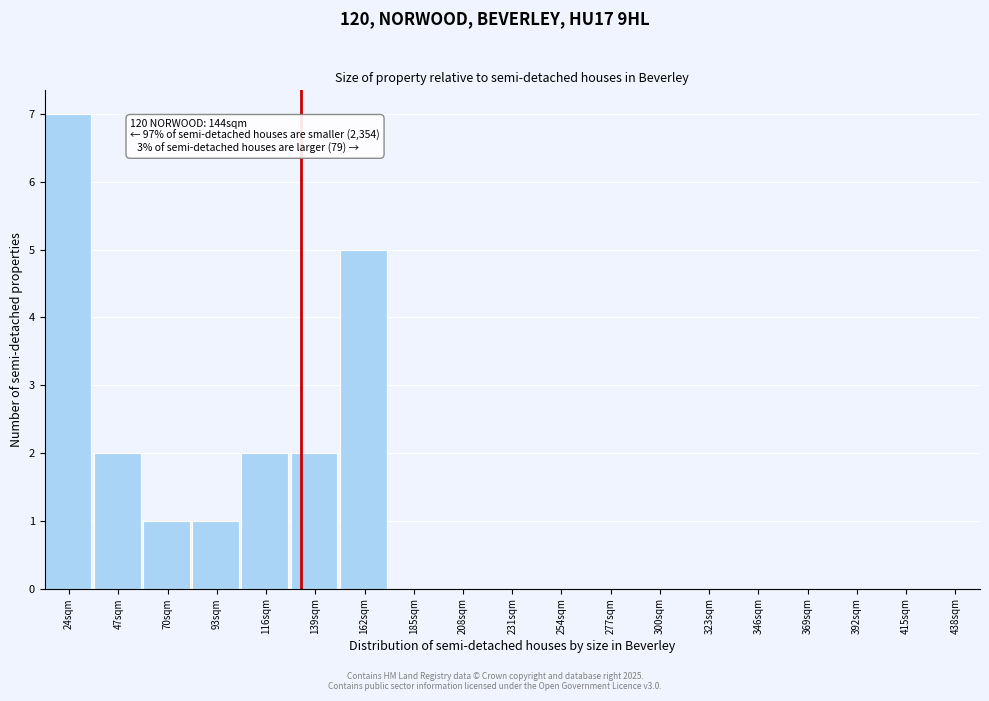

Reading left to right, extract all data points from this chart.

24sqm=7	47sqm=2	70sqm=1	93sqm=1	116sqm=2	139sqm=2	162sqm=5	185sqm=0	208sqm=0	231sqm=0	254sqm=0	277sqm=0	300sqm=0	323sqm=0	346sqm=0	369sqm=0	392sqm=0	415sqm=0	438sqm=0